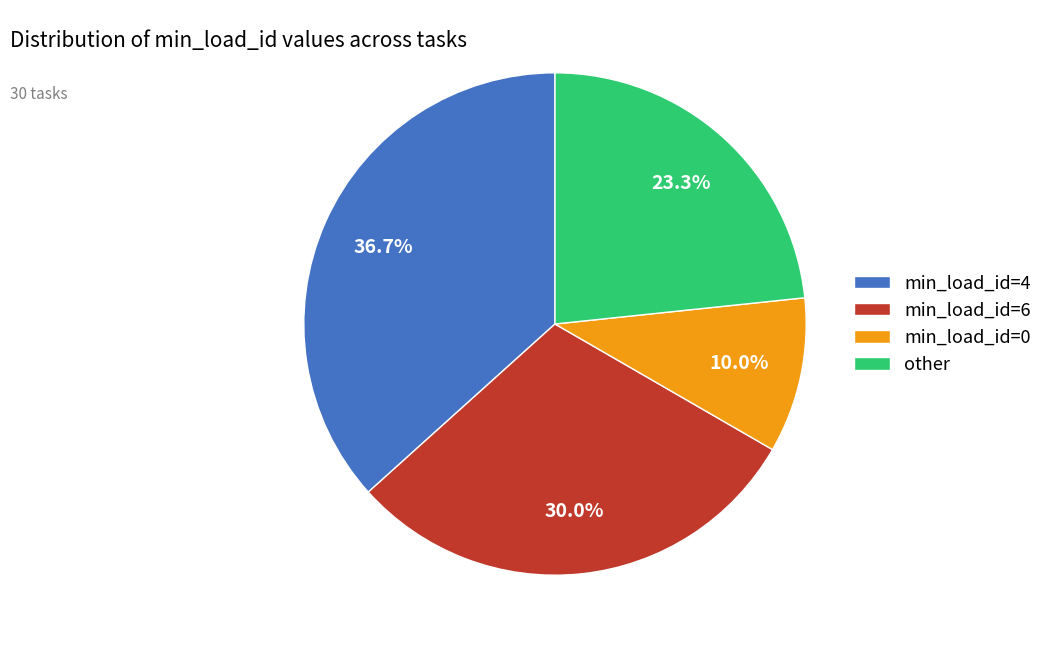

How many segments does this pie chart have?

4